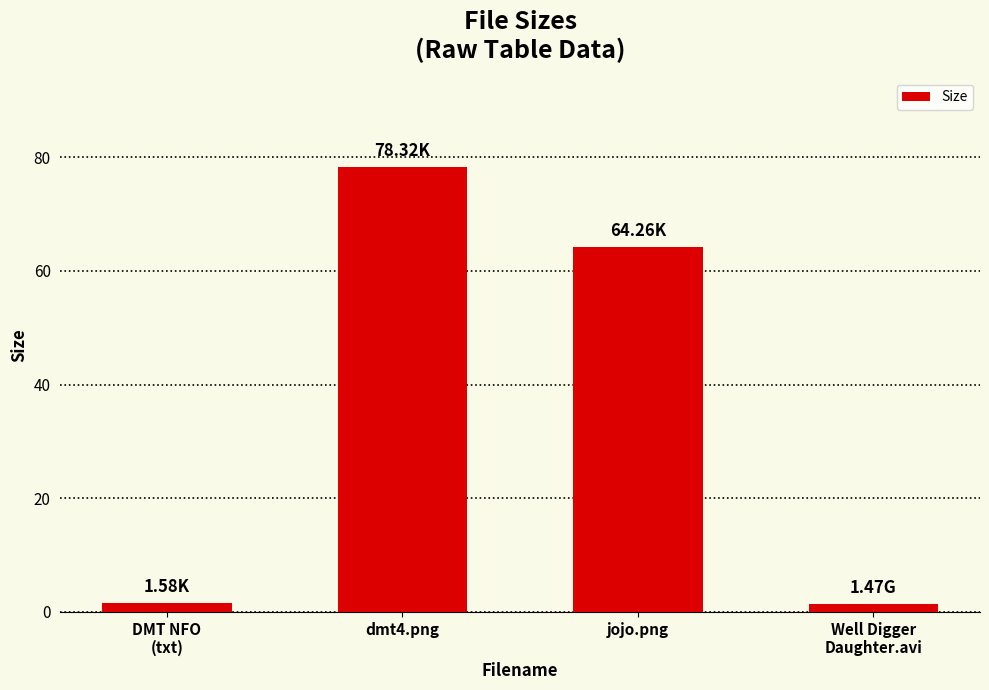

Approximately how many times larger is the value at jojo.png compared to Well Digger
Daughter.avi?

43.7